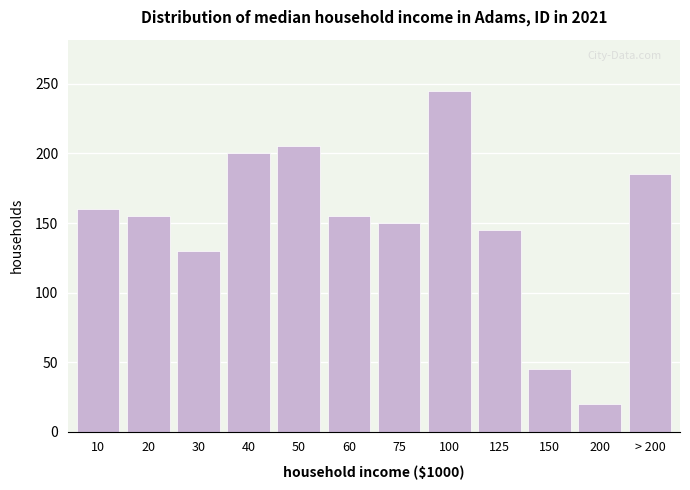

Reading left to right, transcribe all the data shown in this chart.

10=160	20=155	30=130	40=200	50=205	60=155	75=150	100=245	125=145	150=45	200=20	> 200=185